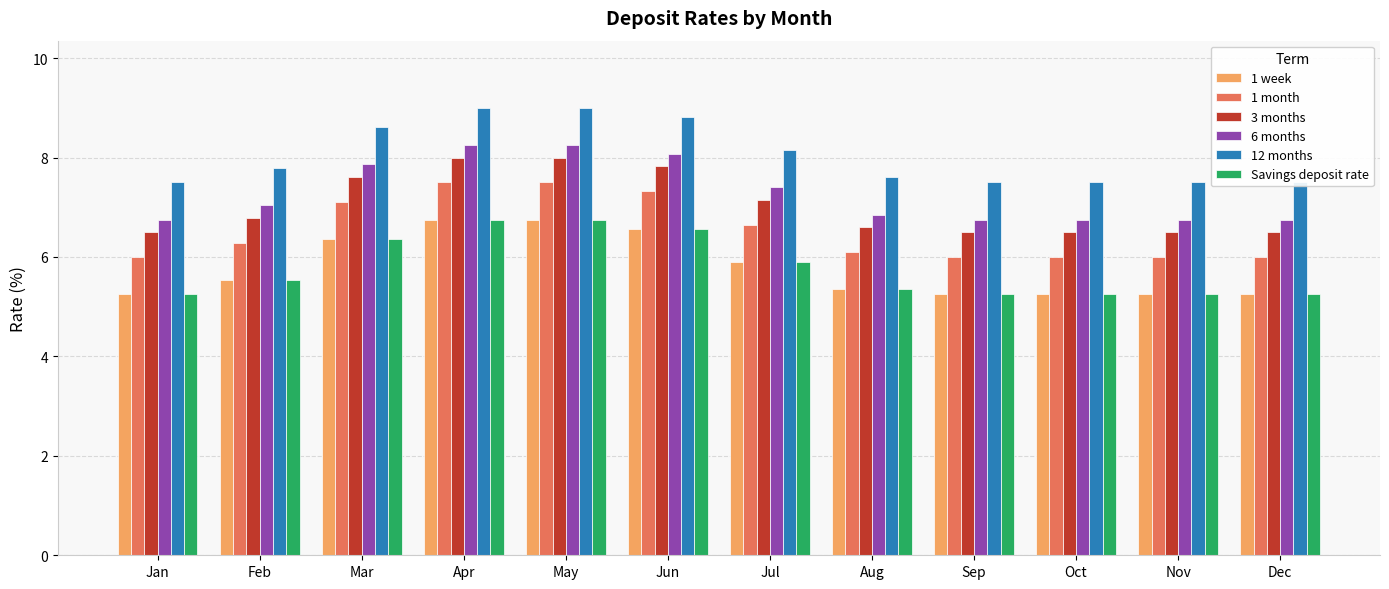

Reading left to right, extract all data points from this chart.

1 week: Jan=5.2	Feb=5.5	Mar=6.4	Apr=6.8	May=6.8	Jun=6.6	Jul=5.9	Aug=5.3	Sep=5.2	Oct=5.2	Nov=5.2	Dec=5.2
1 month: Jan=6.0	Feb=6.3	Mar=7.1	Apr=7.5	May=7.5	Jun=7.3	Jul=6.7	Aug=6.1	Sep=6.0	Oct=6.0	Nov=6.0	Dec=6.0
3 months: Jan=6.5	Feb=6.8	Mar=7.6	Apr=8.0	May=8.0	Jun=7.8	Jul=7.2	Aug=6.6	Sep=6.5	Oct=6.5	Nov=6.5	Dec=6.5
6 months: Jan=6.8	Feb=7.0	Mar=7.9	Apr=8.2	May=8.2	Jun=8.1	Jul=7.4	Aug=6.8	Sep=6.8	Oct=6.8	Nov=6.8	Dec=6.8
12 months: Jan=7.5	Feb=7.8	Mar=8.6	Apr=9.0	May=9.0	Jun=8.8	Jul=8.2	Aug=7.6	Sep=7.5	Oct=7.5	Nov=7.5	Dec=7.5
Savings deposit rate: Jan=5.2	Feb=5.5	Mar=6.4	Apr=6.8	May=6.8	Jun=6.6	Jul=5.9	Aug=5.3	Sep=5.2	Oct=5.2	Nov=5.2	Dec=5.2